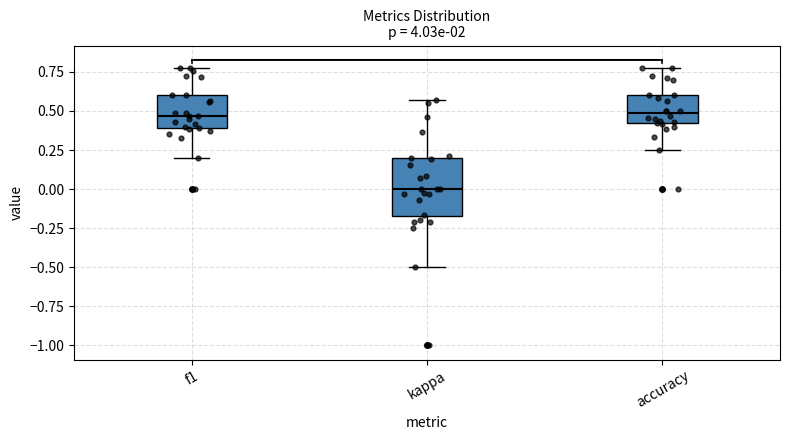

Where does the upper whisker of the box for f1 end on the y-axis? The values are not printed on the chart, so give them approximately, as read against the axis.

0.80